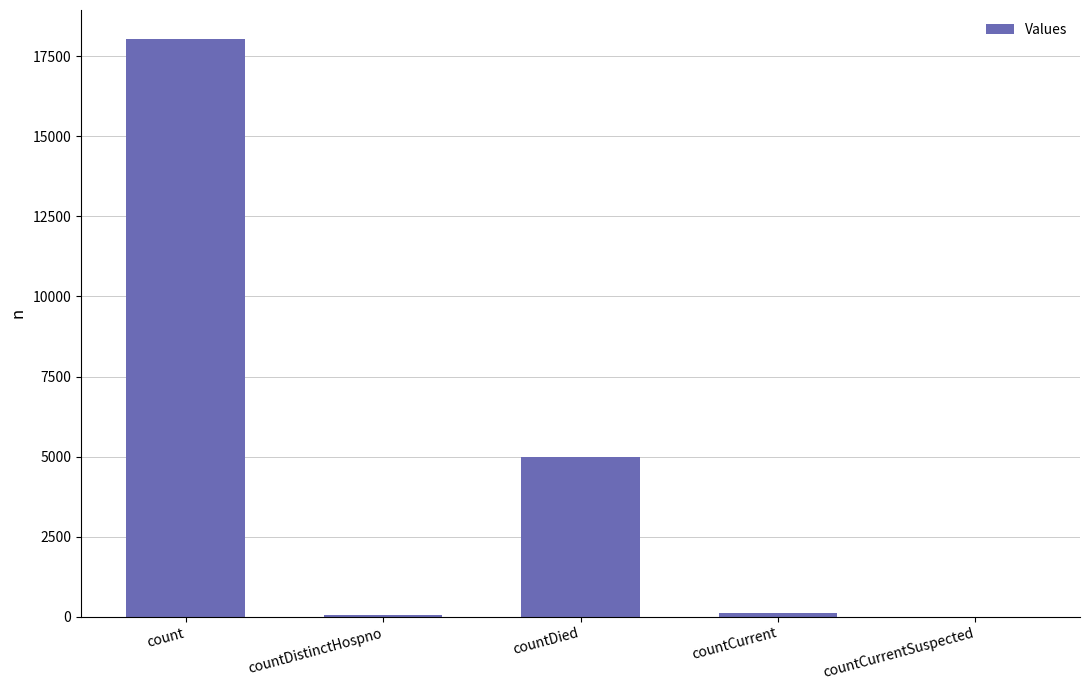

What is the difference between the values at countDistinctHospno and countDied?

4923